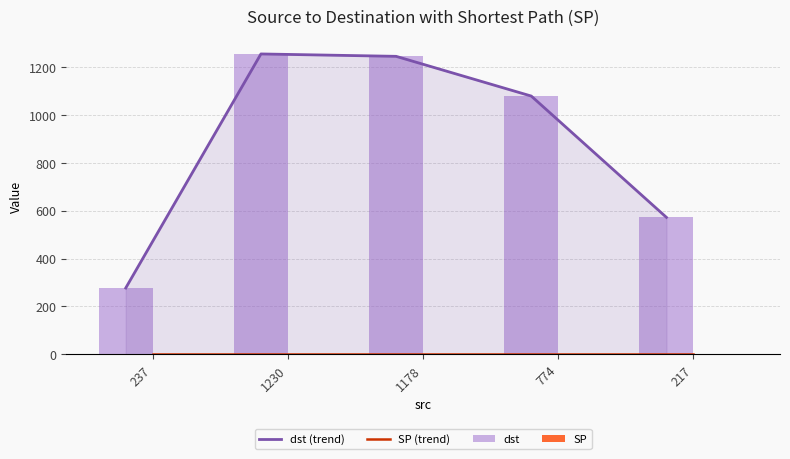

Which series has the largest range (max minus min)?

dst (trend)